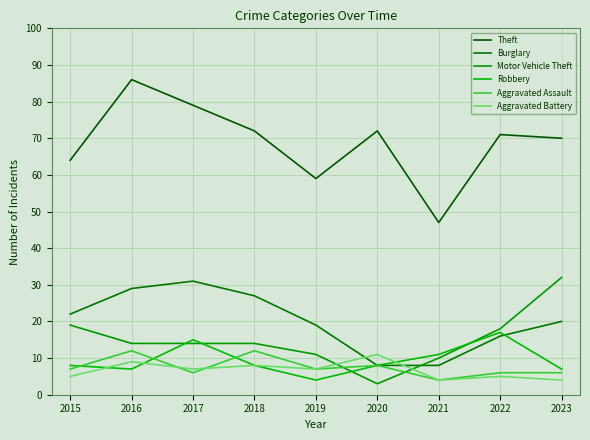

Reading left to right, what are all the values shown in this chart?

Theft: 64	86	79	72	59	72	47	71	70
Burglary: 22	29	31	27	19	8	8	16	20
Motor Vehicle Theft: 19	14	14	14	11	3	10	18	32
Robbery: 8	7	15	8	4	8	11	17	7
Aggravated Assault: 7	12	6	12	7	8	4	6	6
Aggravated Battery: 5	9	7	8	7	11	4	5	4